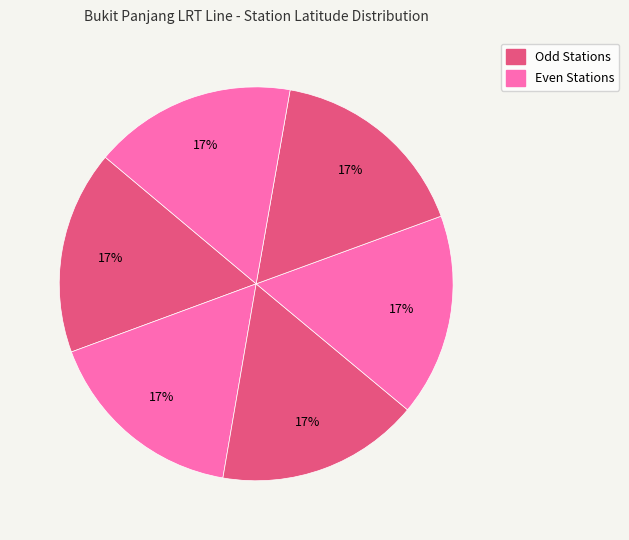

Does any single category account for the majority?

No